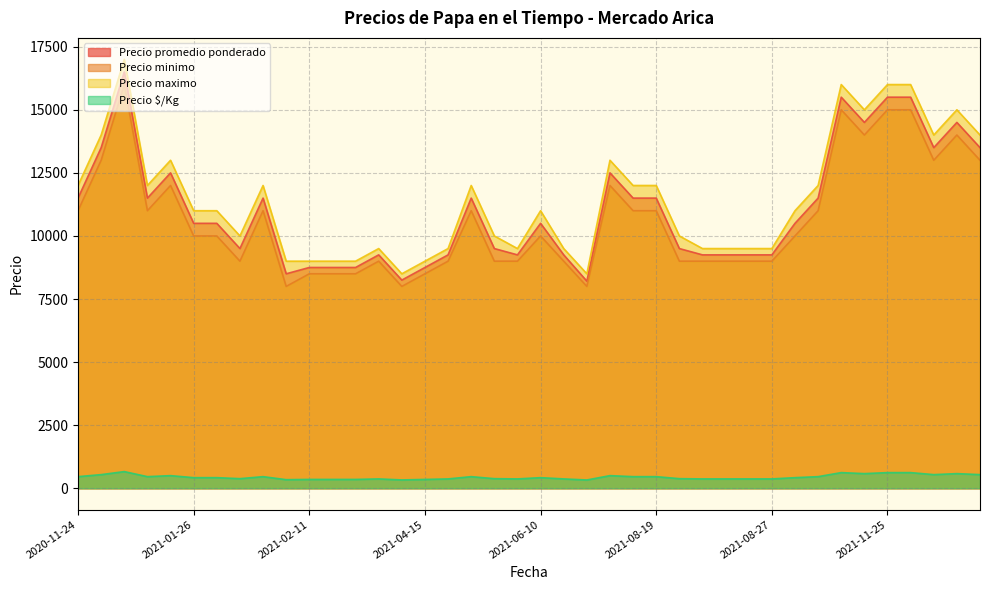

True or false: Precio maximo and Precio promedio ponderado intersect in this chart.

False